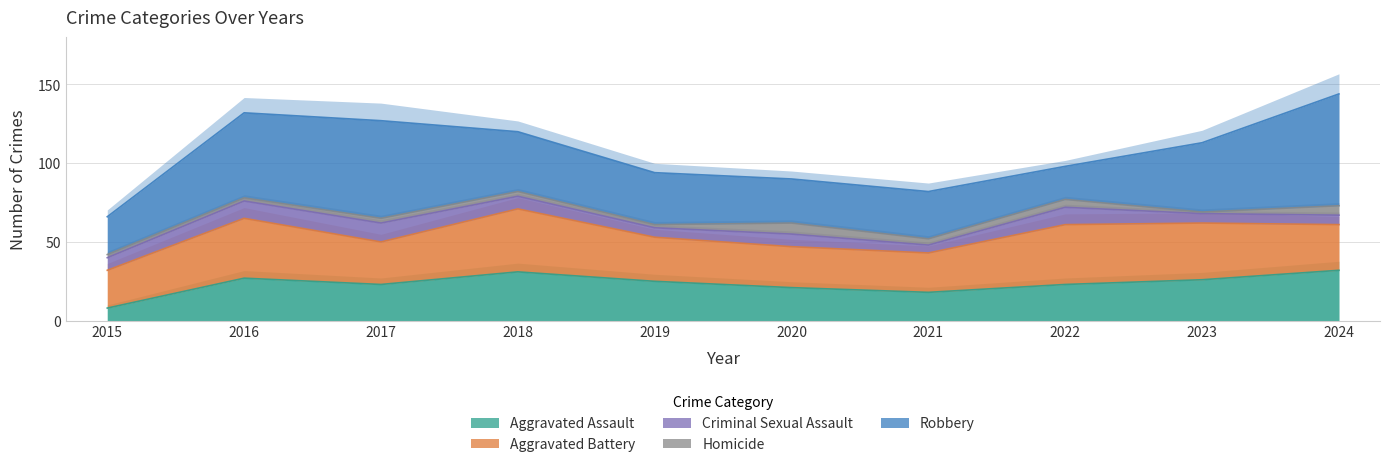

What is the difference between the maximum and minimum values in the Aggravated Assault series?

24